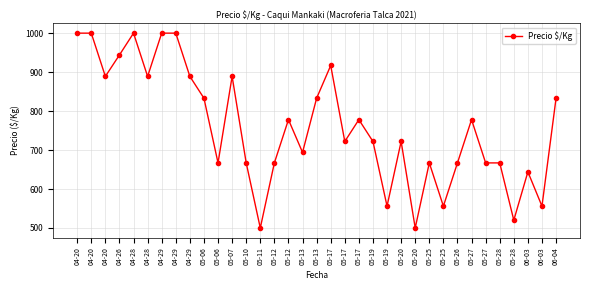

Reading left to right, transcribe all the data shown in this chart.

04-20=1000	04-20=1000	04-20=889	04-26=944	04-28=1000	04-28=889	04-29=1000	04-29=1000	04-29=889	05-06=833	05-06=667	05-07=889	05-10=667	05-11=500	05-12=667	05-12=778	05-13=694	05-13=833	05-17=917	05-17=722	05-17=778	05-19=722	05-19=556	05-20=722	05-20=500	05-25=667	05-25=556	05-26=667	05-27=778	05-27=667	05-28=667	05-28=520	06-03=644	06-03=556	06-04=833